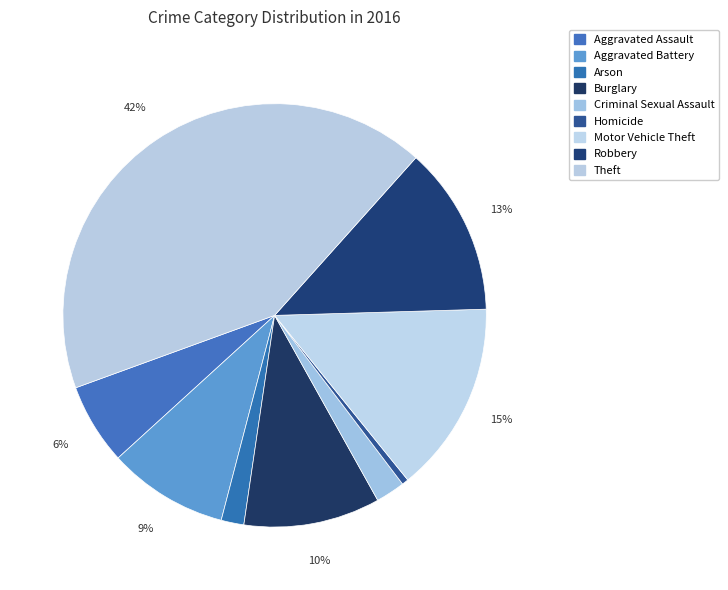

Do Robbery and Motor Vehicle Theft together represent more than half of the pie?

No